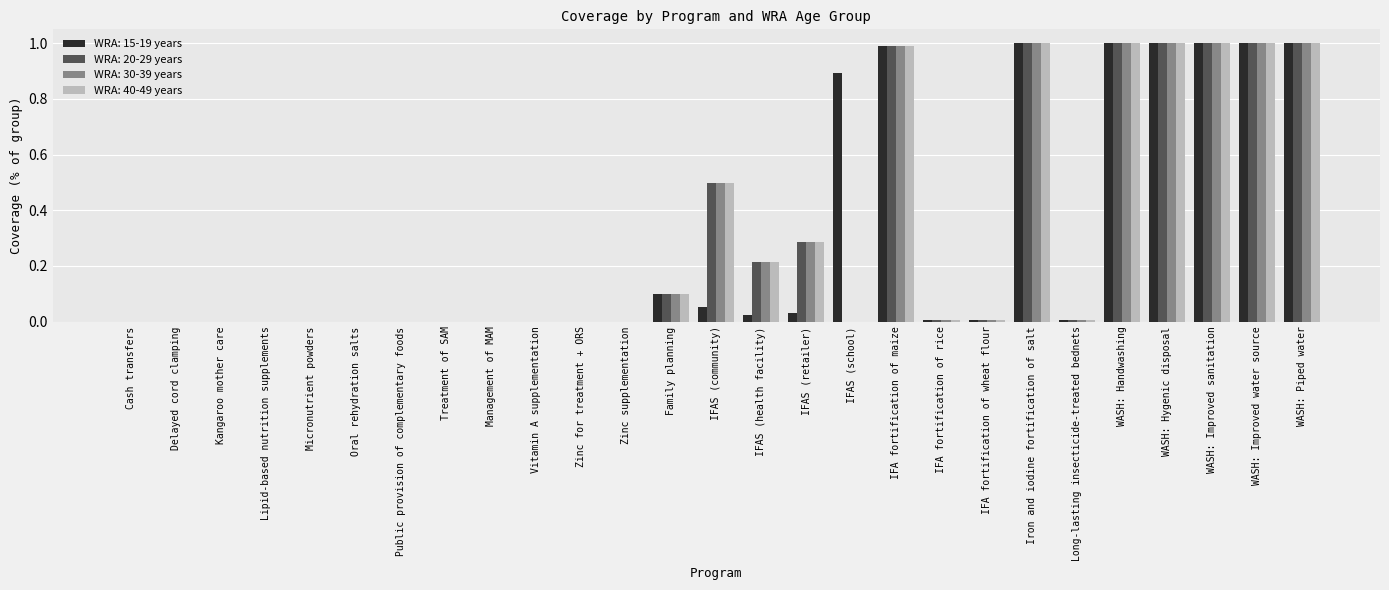

Is the value of WRA: 40-49 years at Kangaroo mother care greater than the value of WRA: 20-29 years at WASH: Handwashing?

No